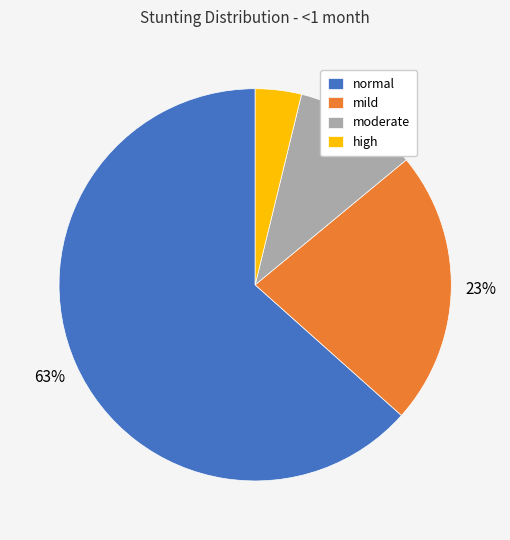

Which category has the smallest portion of the pie?

high